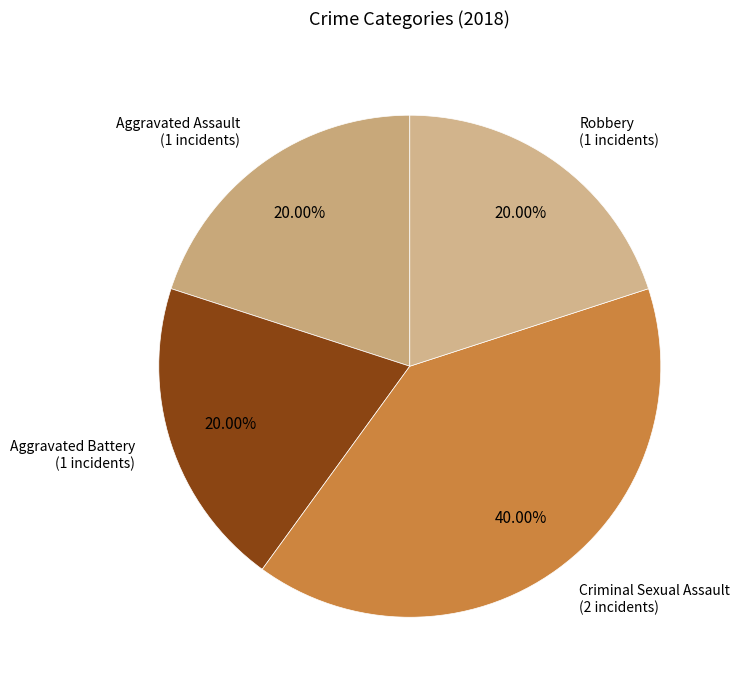

Is there any slice that represents more than half of the pie?

No